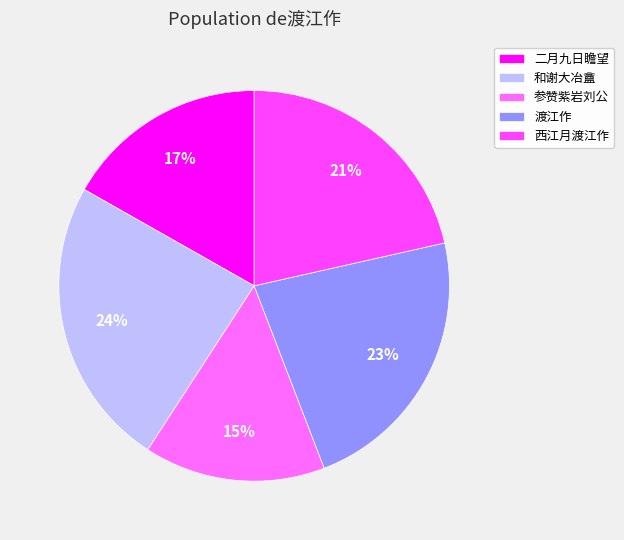

To the nearest percent, what is the difference between the 渡江作 and 参赞紫岩刘公 slice percentages?

8%